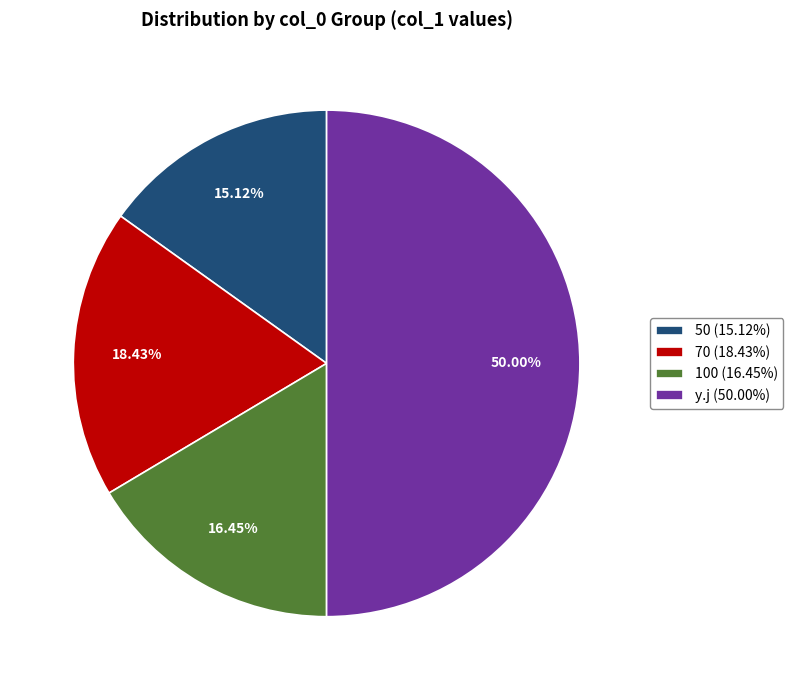

To the nearest percent, what portion does 100 represent?

16%